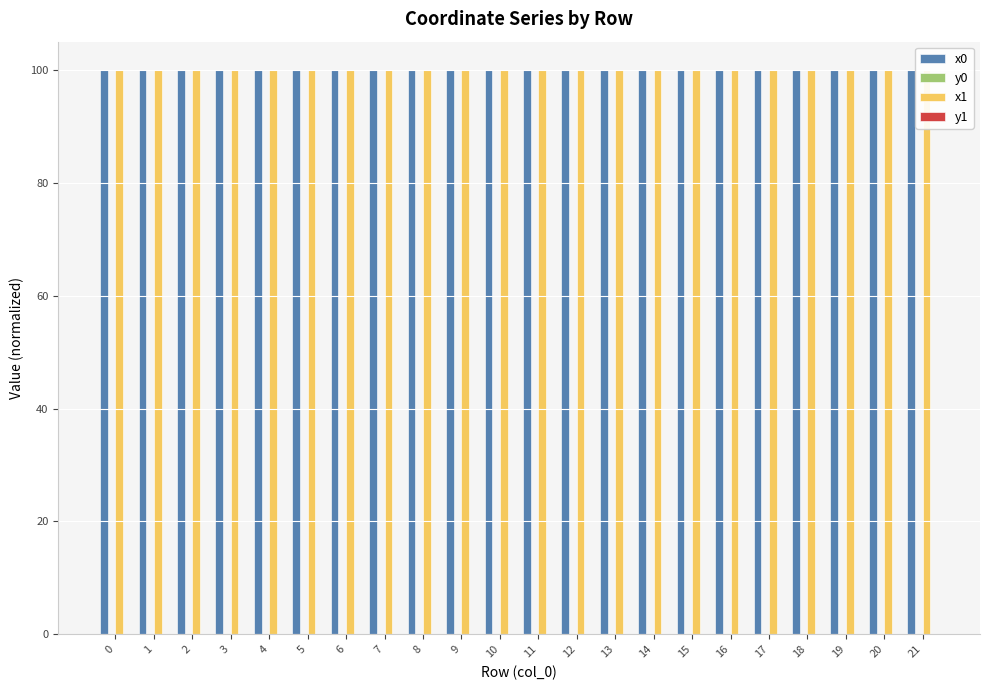

What is the maximum value shown in the chart?

100.0